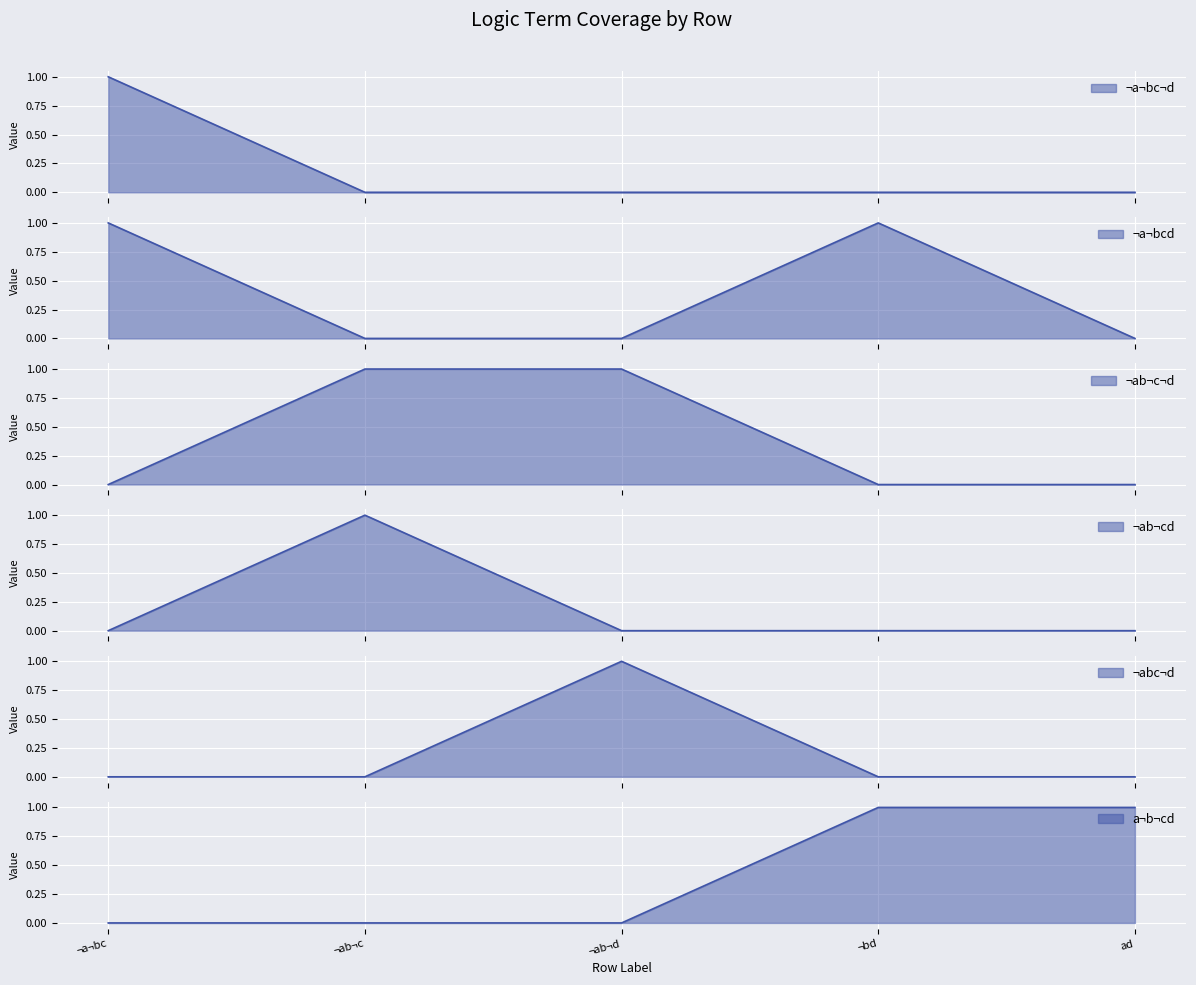

How many values in ¬ab¬c¬d are above zero?

2